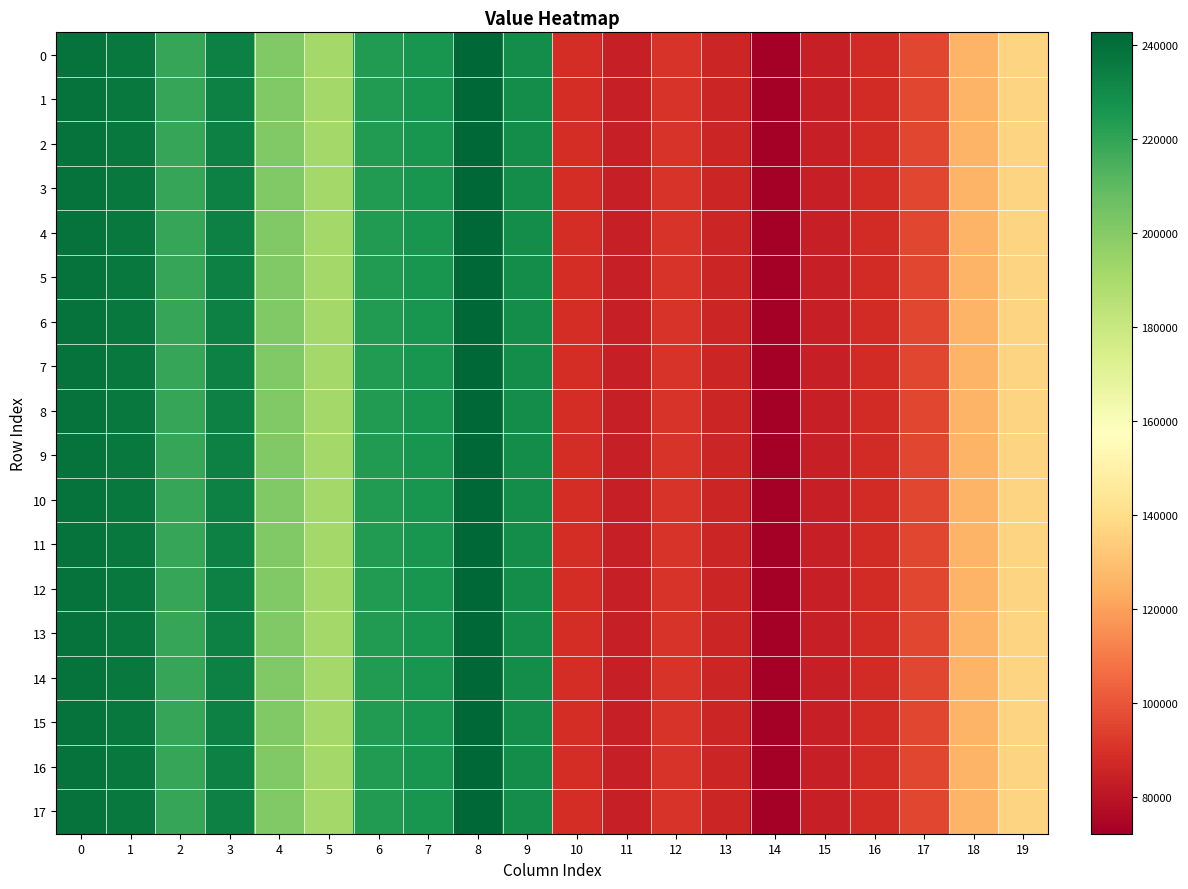

At which category is the sum across all series the highest?

8